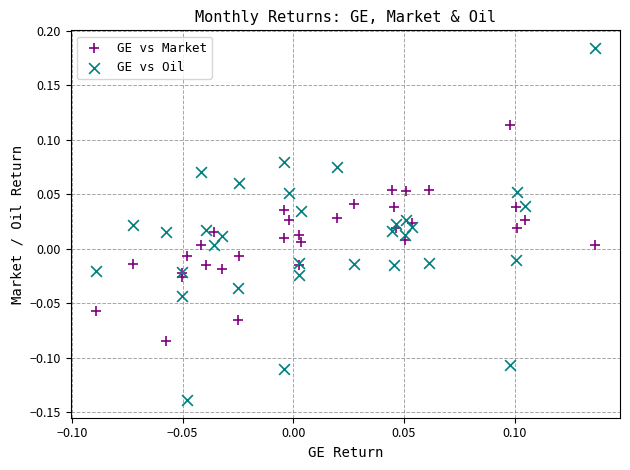

Which series reaches the maximum Y coordinate?

GE vs Oil